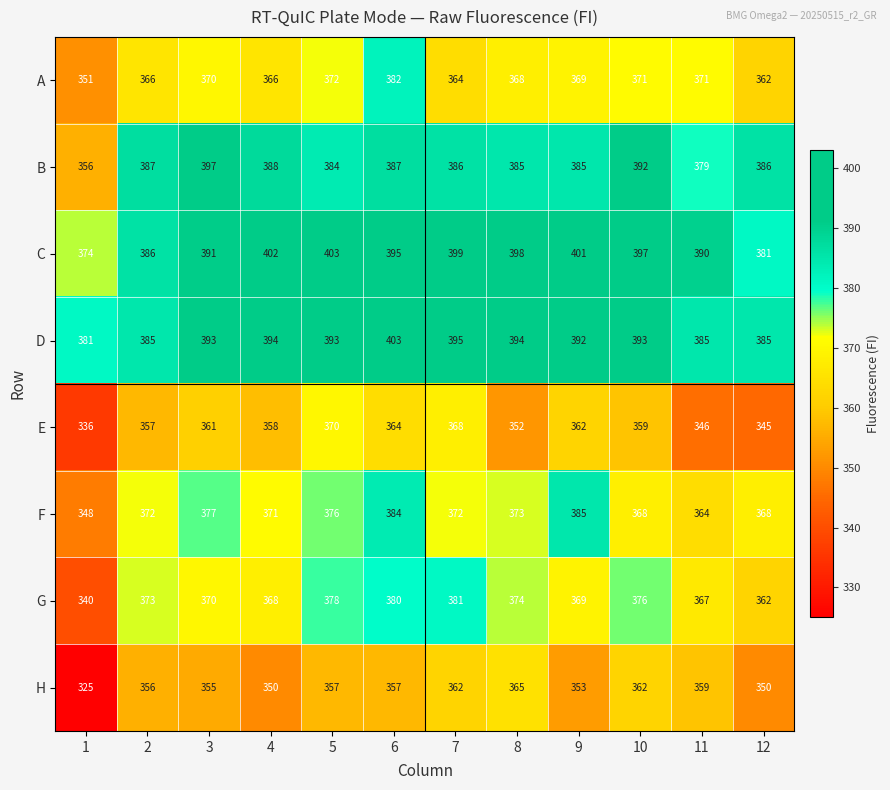

What is the minimum value for C?

374